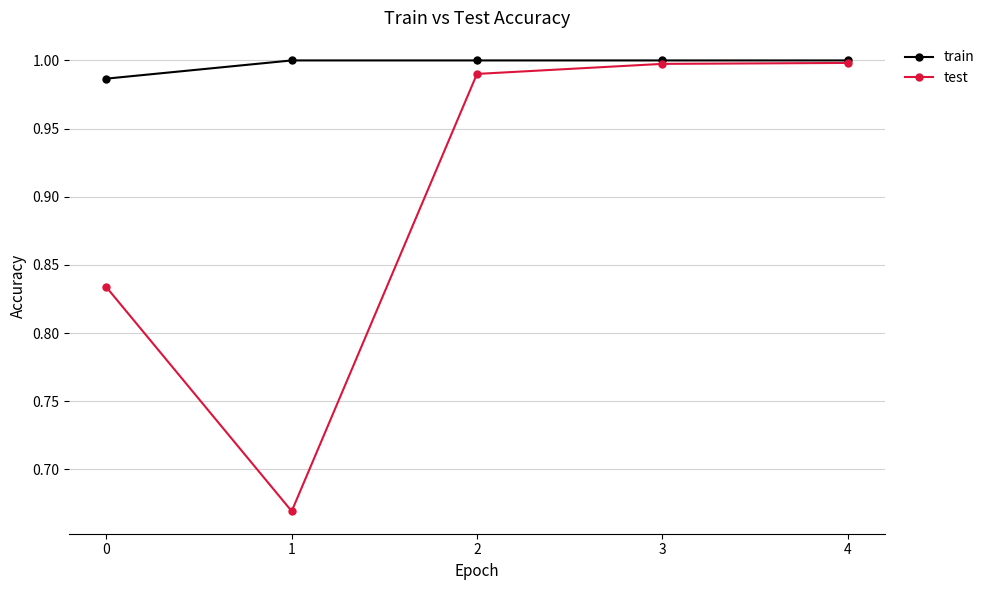

The test series shows 1.6 at 3. True or false?

False